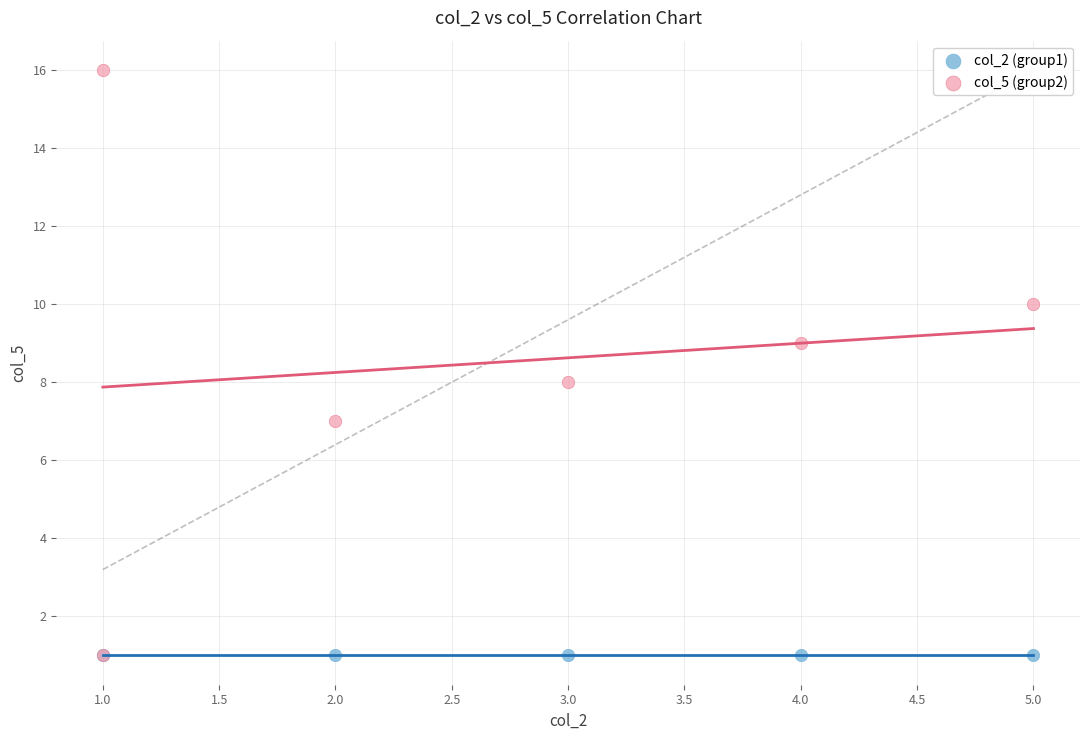

Which series reaches the maximum Y coordinate?

col_5 (group2)